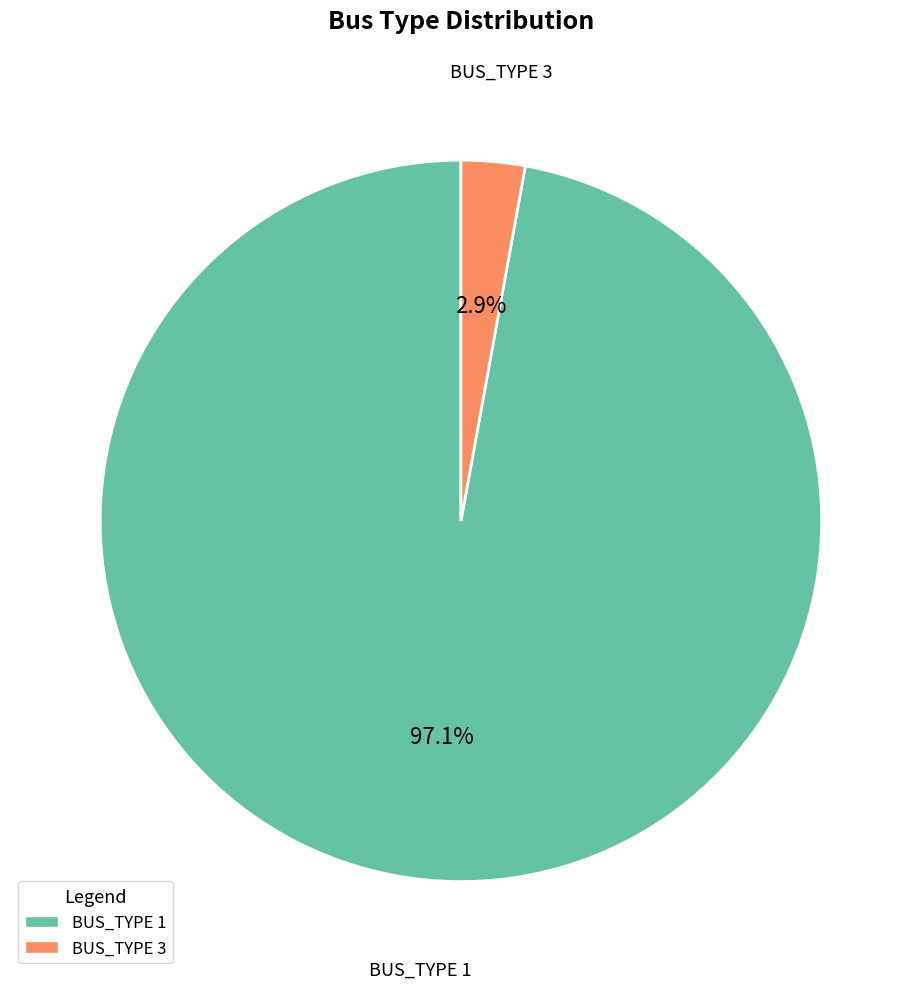

Which category has the biggest portion of the pie?

BUS_TYPE 1